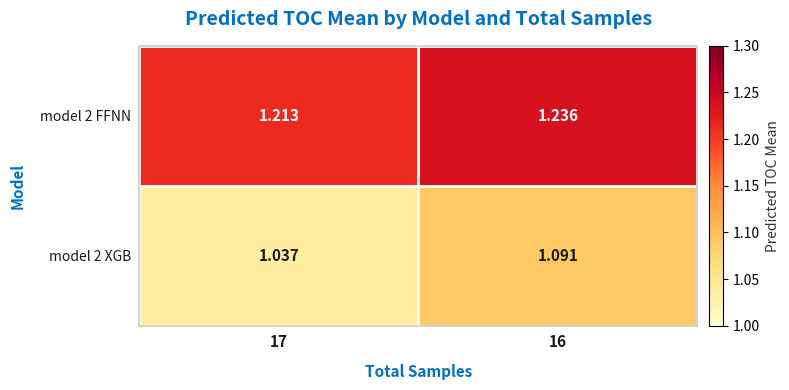

Is the value of model 2 FFNN at 16 greater than the value of model 2 XGB at 17?

Yes